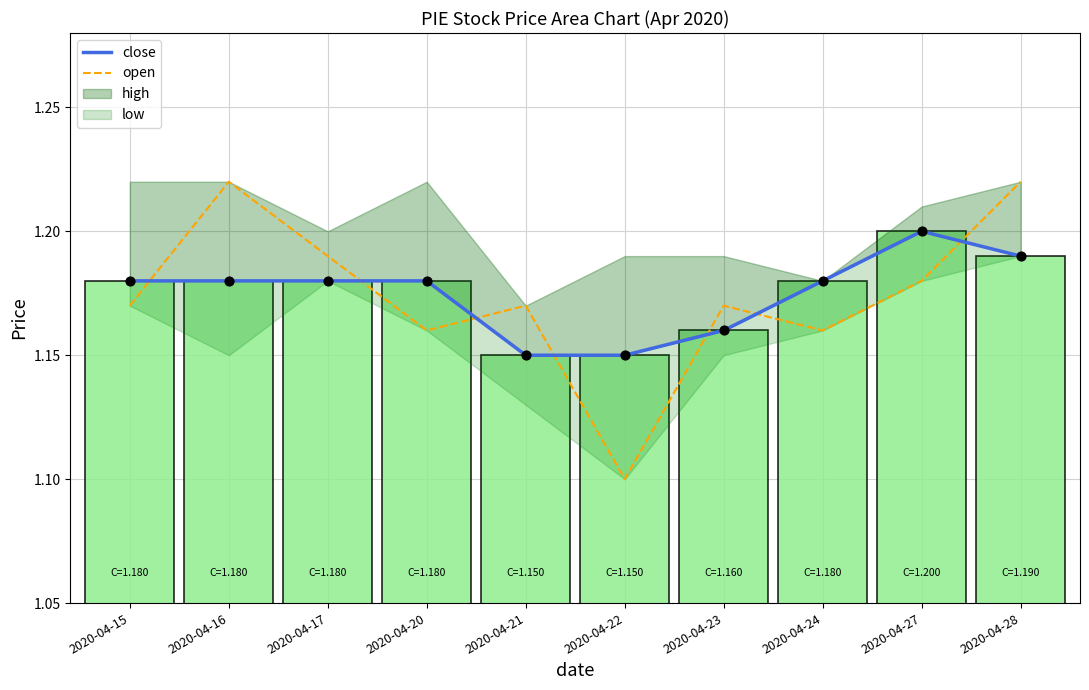

At how many categories does at least one series exceed 1?

10